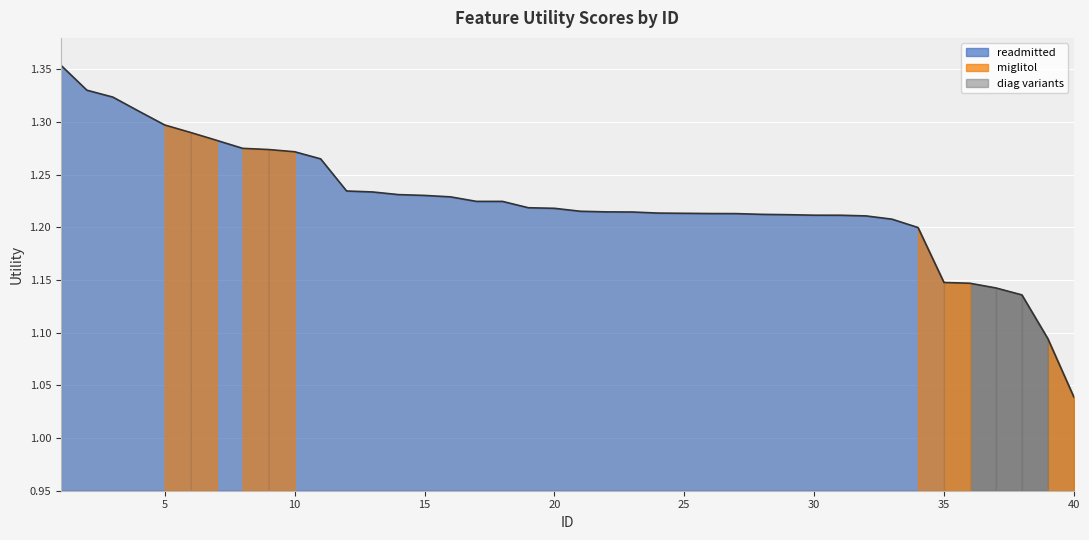

True or false: there are more than 1 points higher than both neighbors.

False